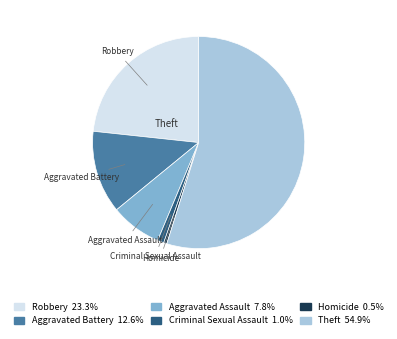

What is the largest slice in the pie chart?

Theft